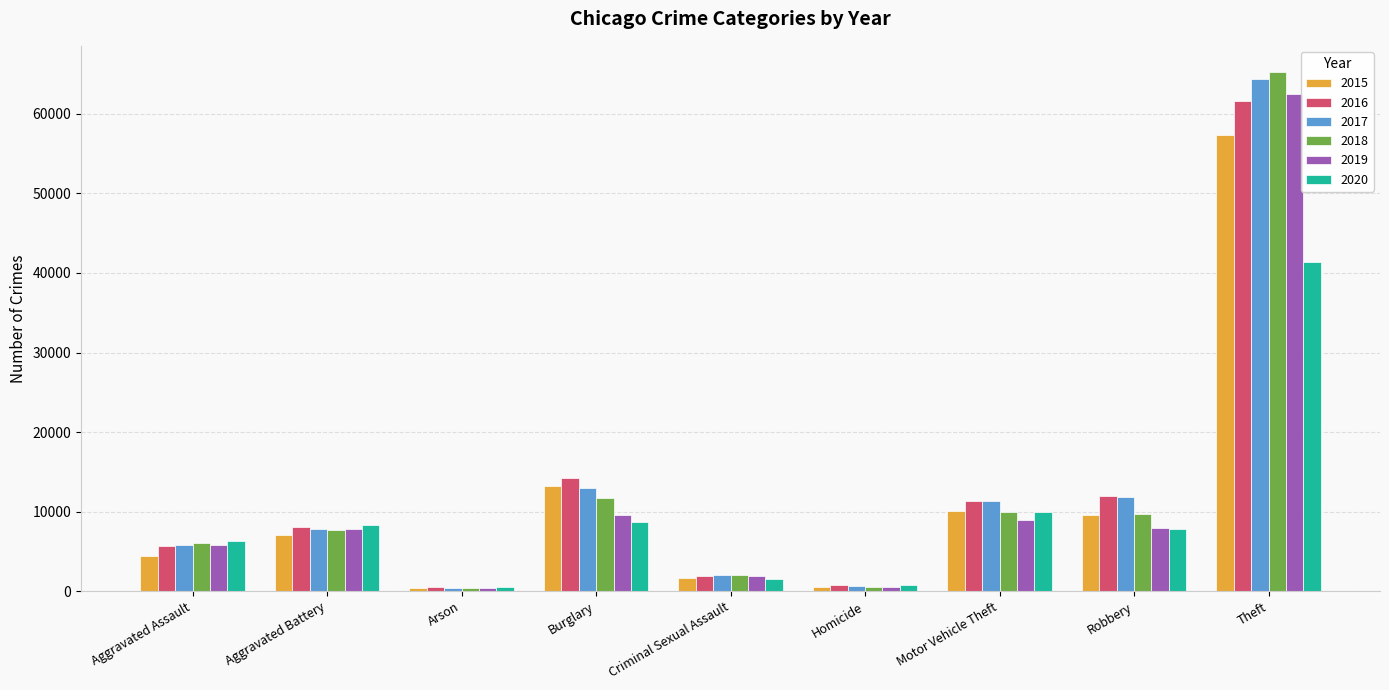

How many groups of bars are there?

9